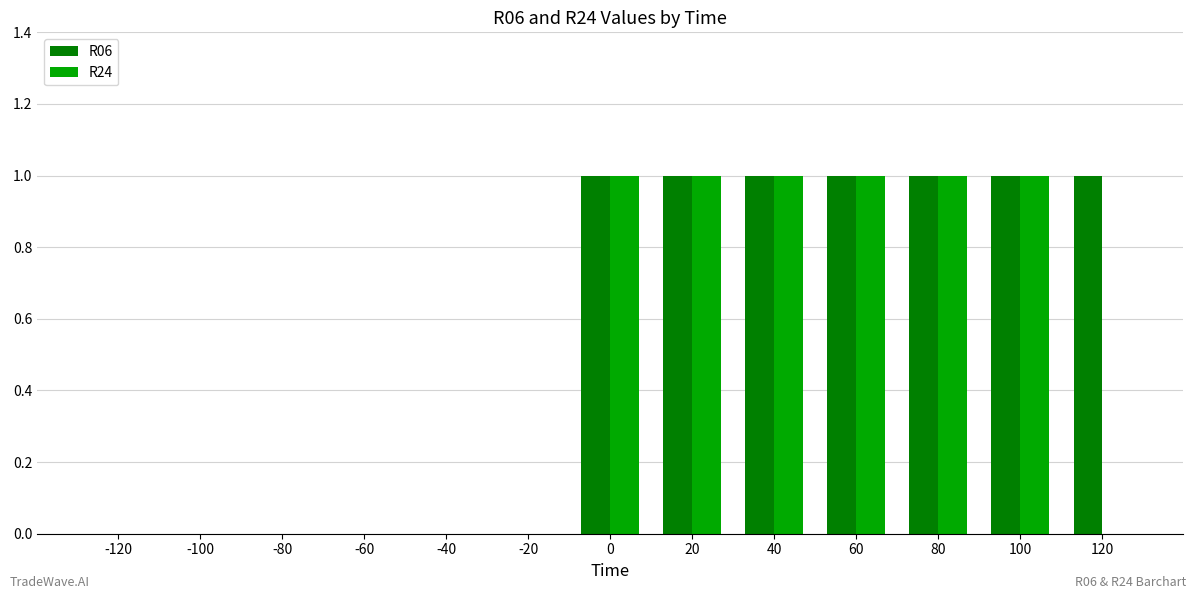

How many categories are shown in the chart?

13